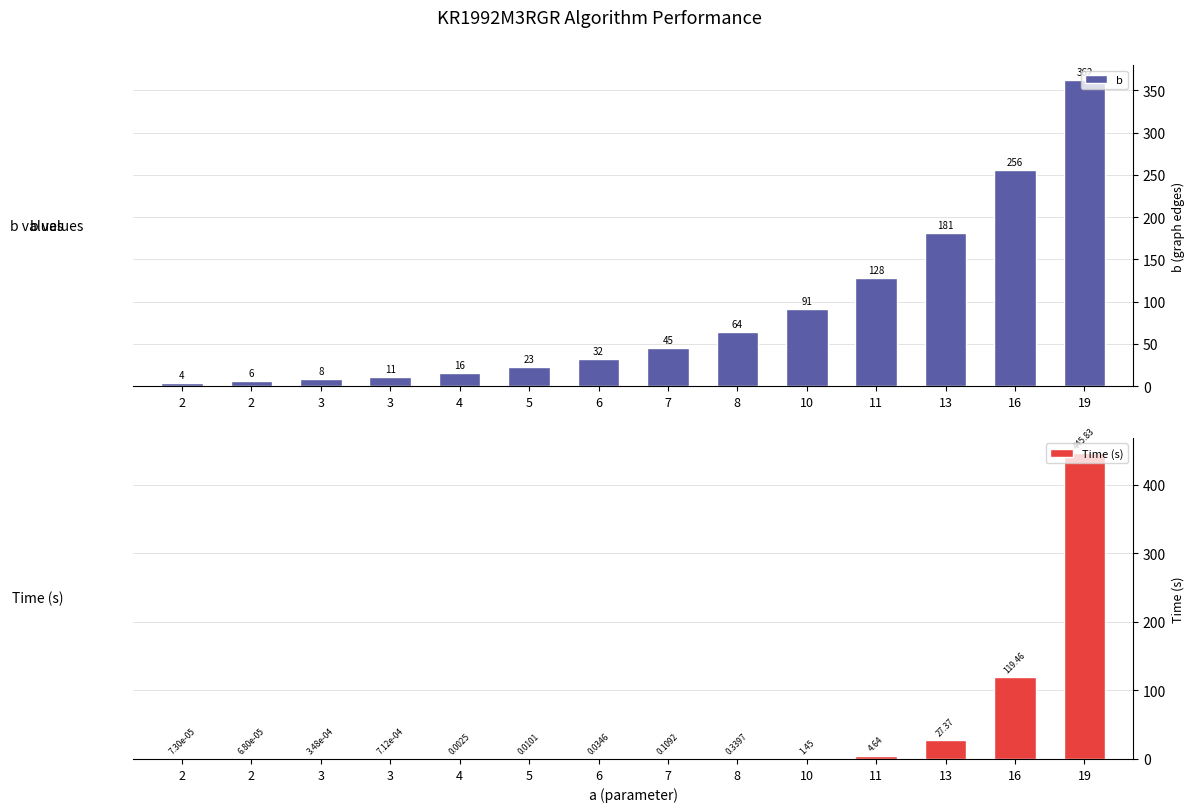

Are the bars horizontal?

No